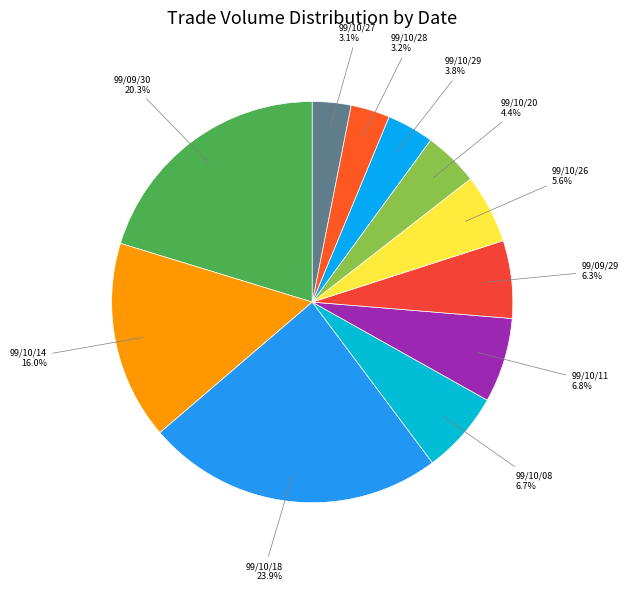

To the nearest percent, what is the average slice percentage?

9%